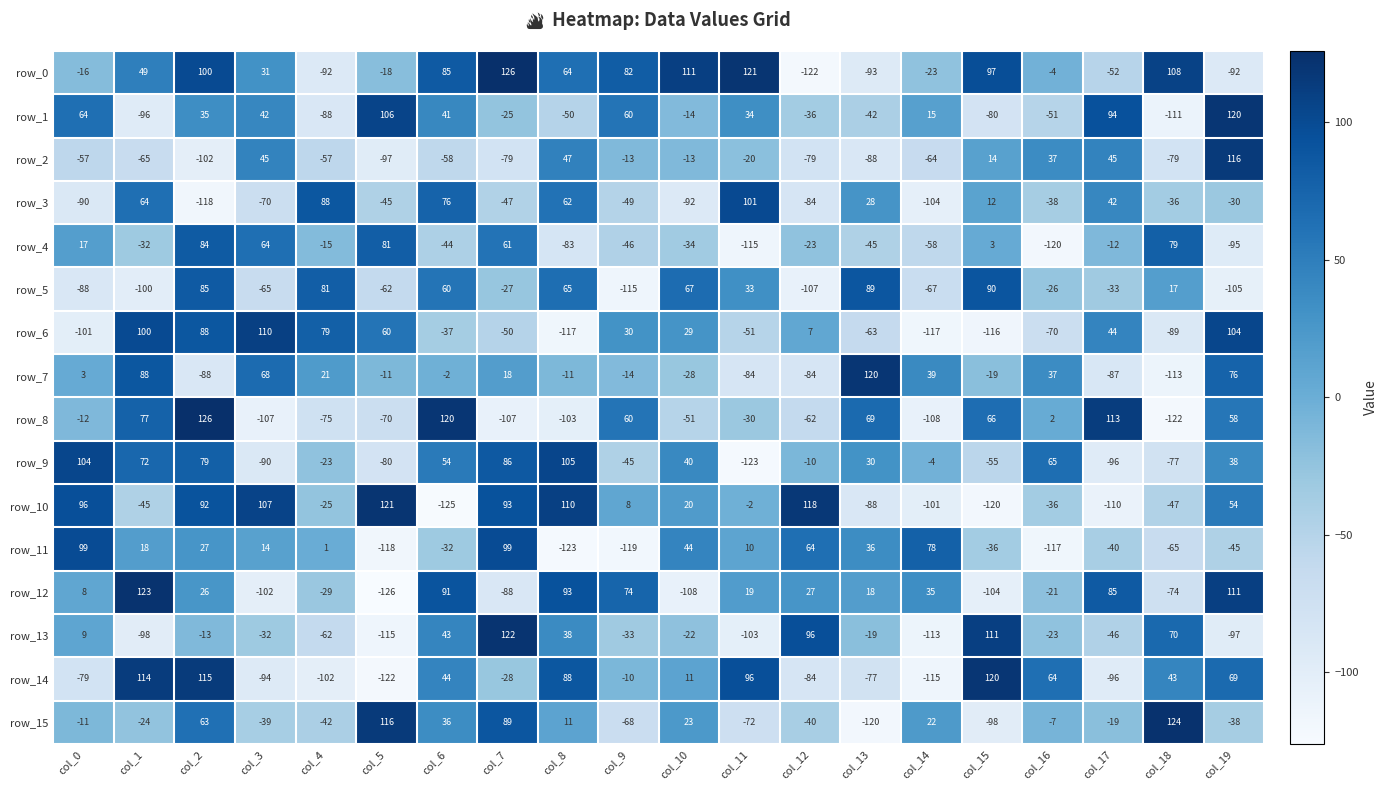

What is the difference between the maximum and minimum values in the row_9 series?

228